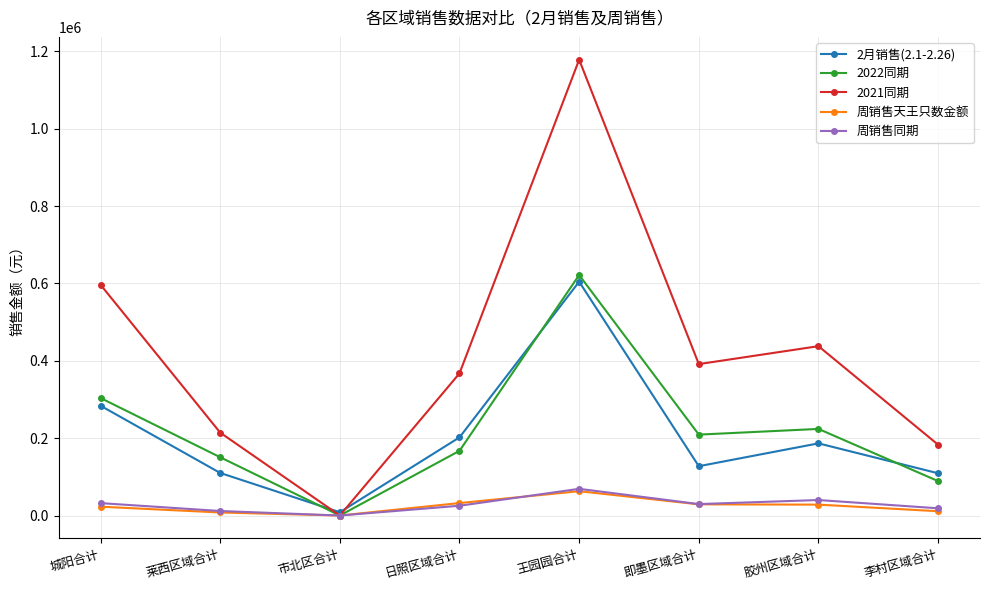

At which label does 2022同期 reach its peak?

王园园合计